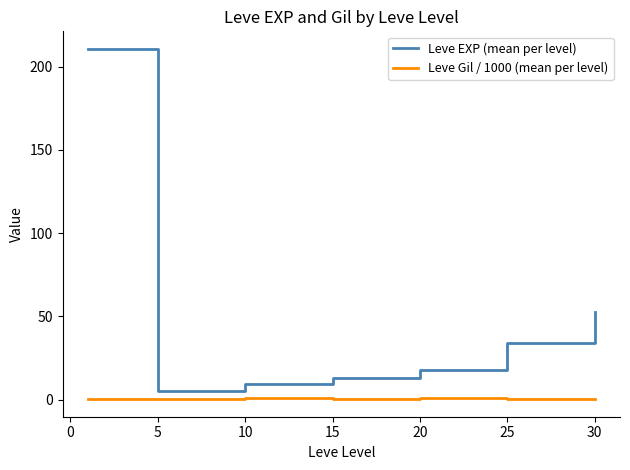

What is the minimum value for Leve EXP (mean per level)?

4.8